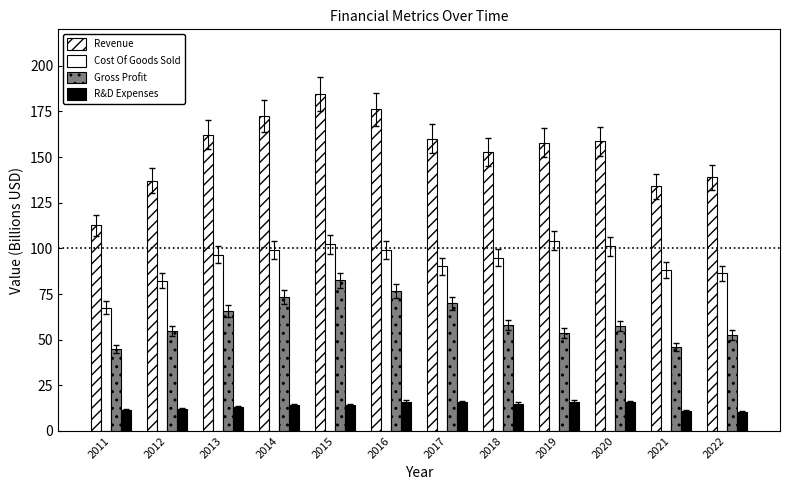

How many data points in Cost Of Goods Sold are less than 96?

6